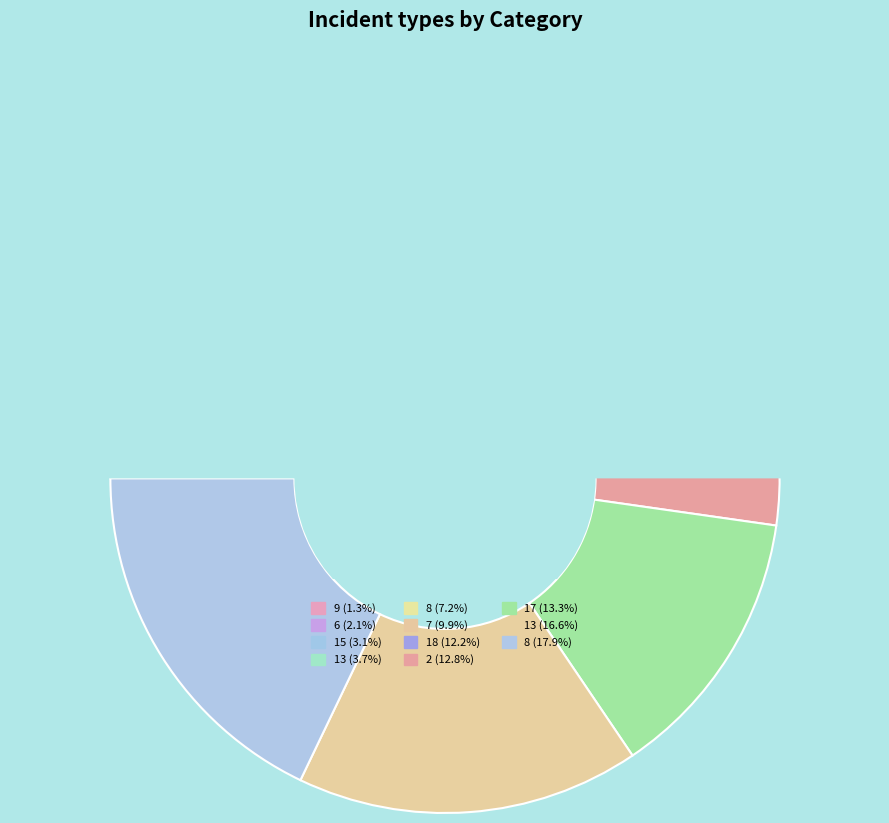

How many segments does this pie chart have?

11